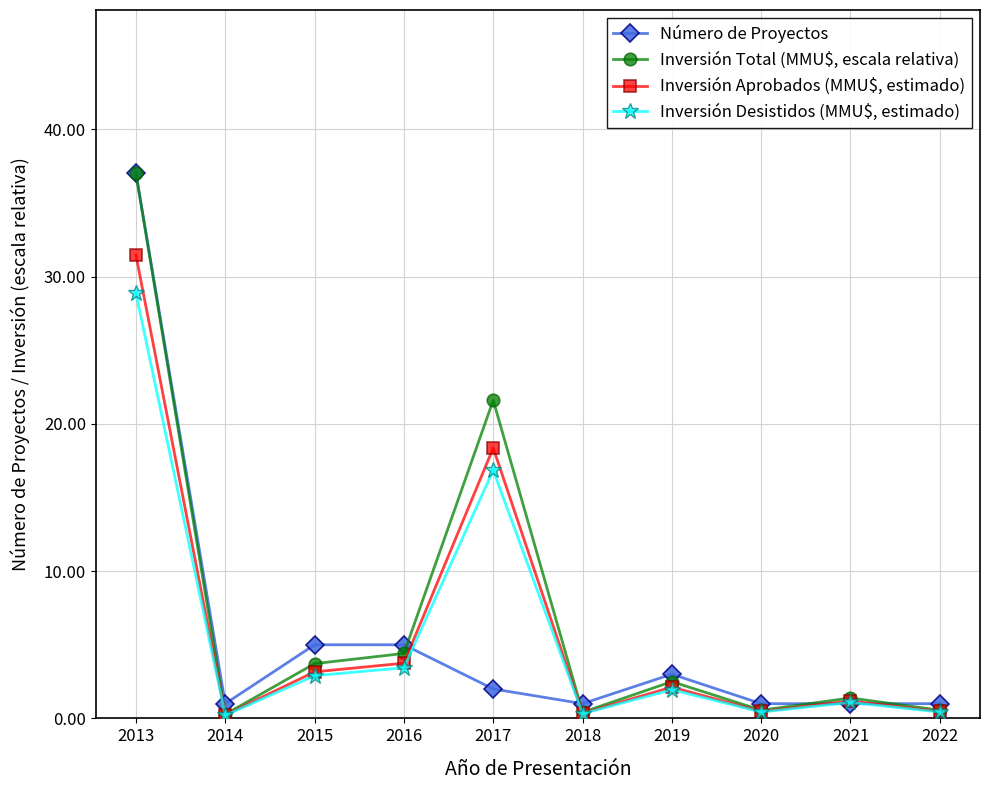

What is the value of the Número de Proyectos point at the 9th from the left?

1.0